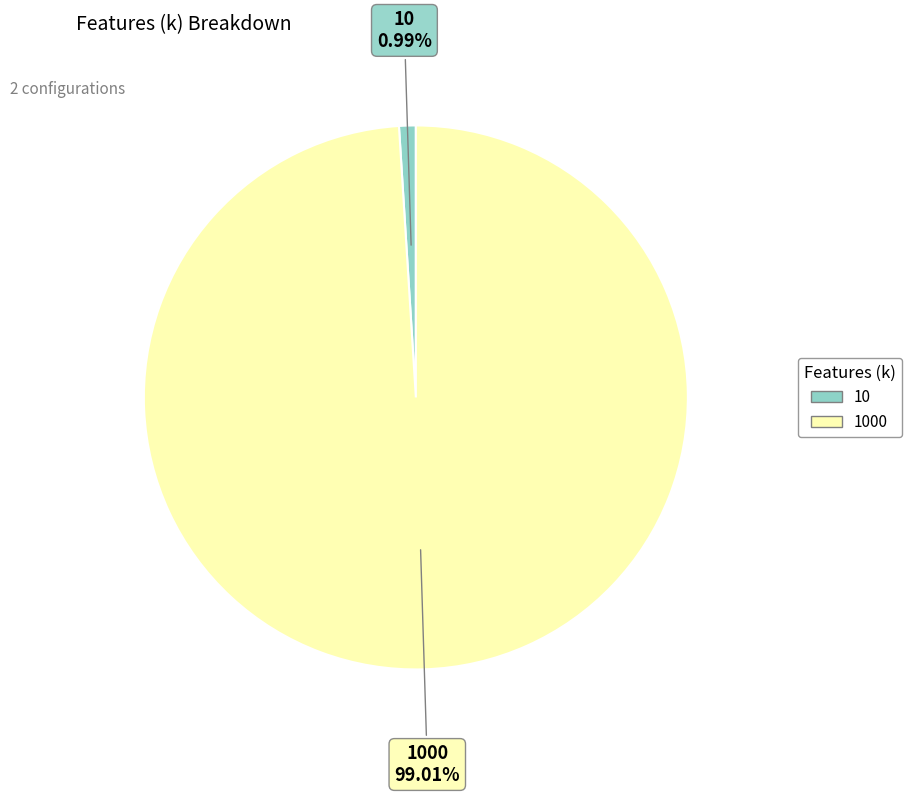

The 10 slice represents 11% of the pie. True or false?

False